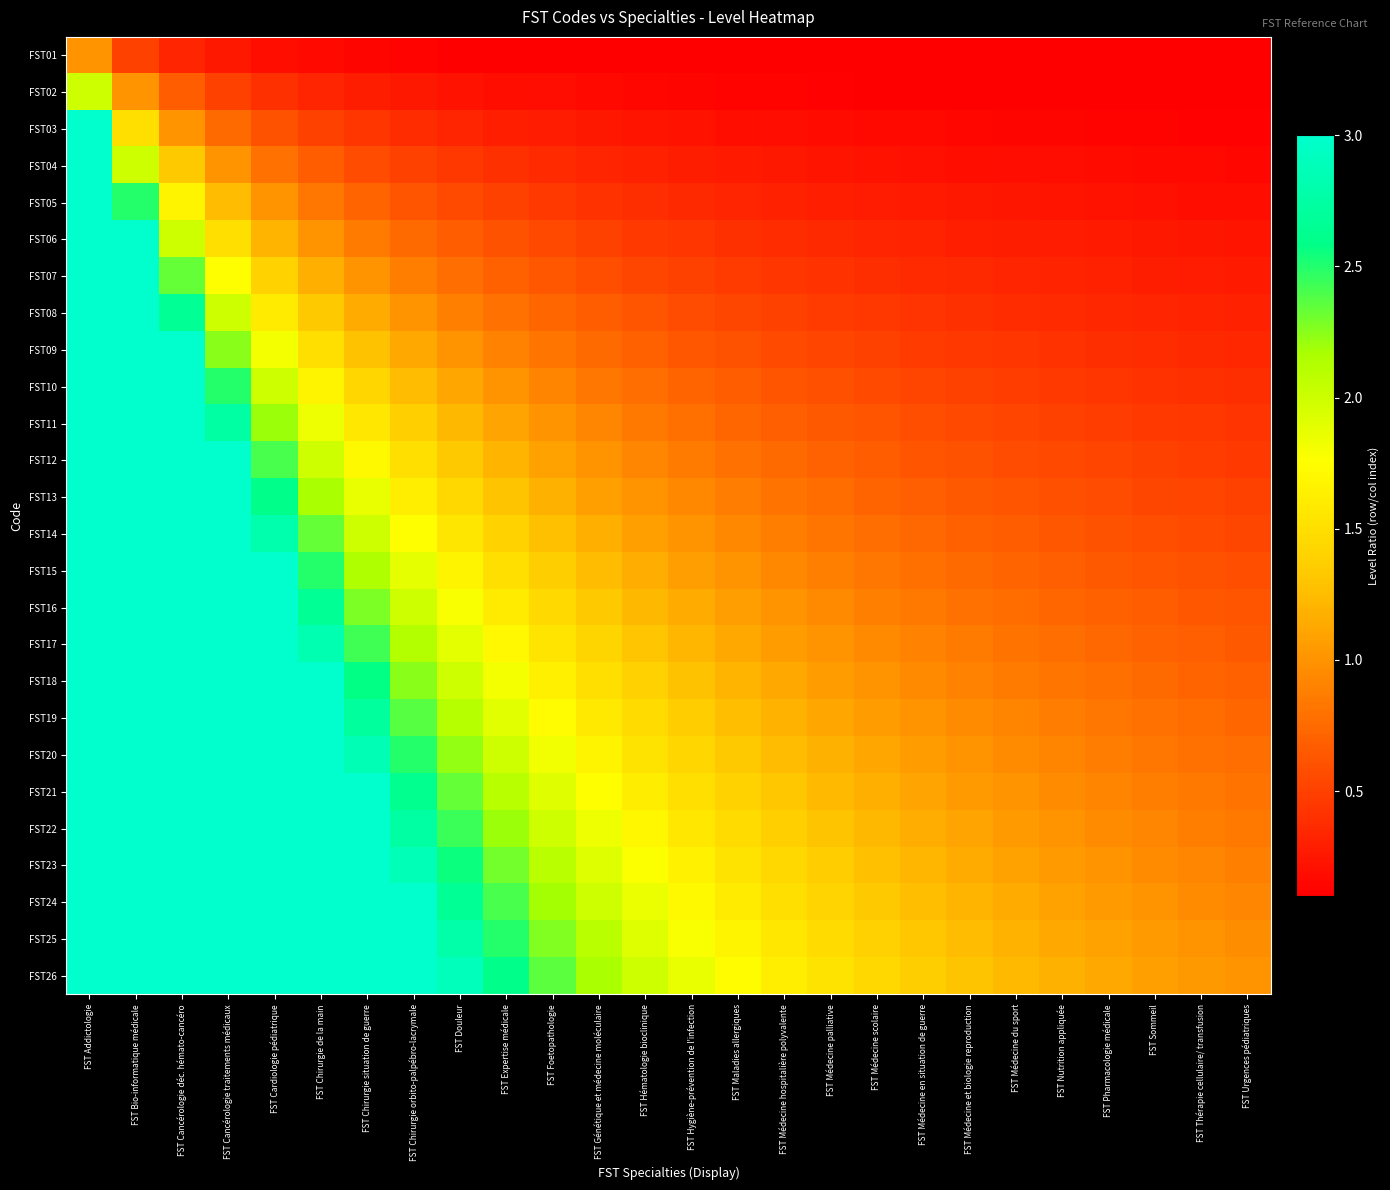

What is the difference between the highest and lowest values at FST Chirurgie de la main?

4.2